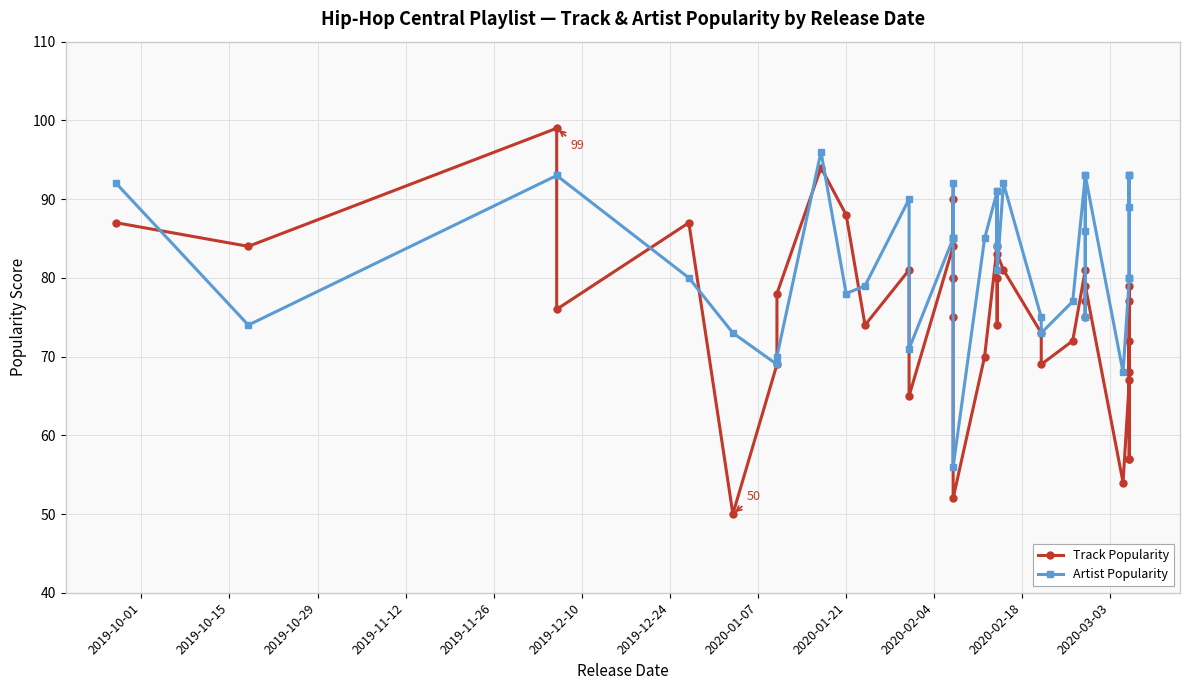

How many values in the Track Popularity series exceed 77?

19